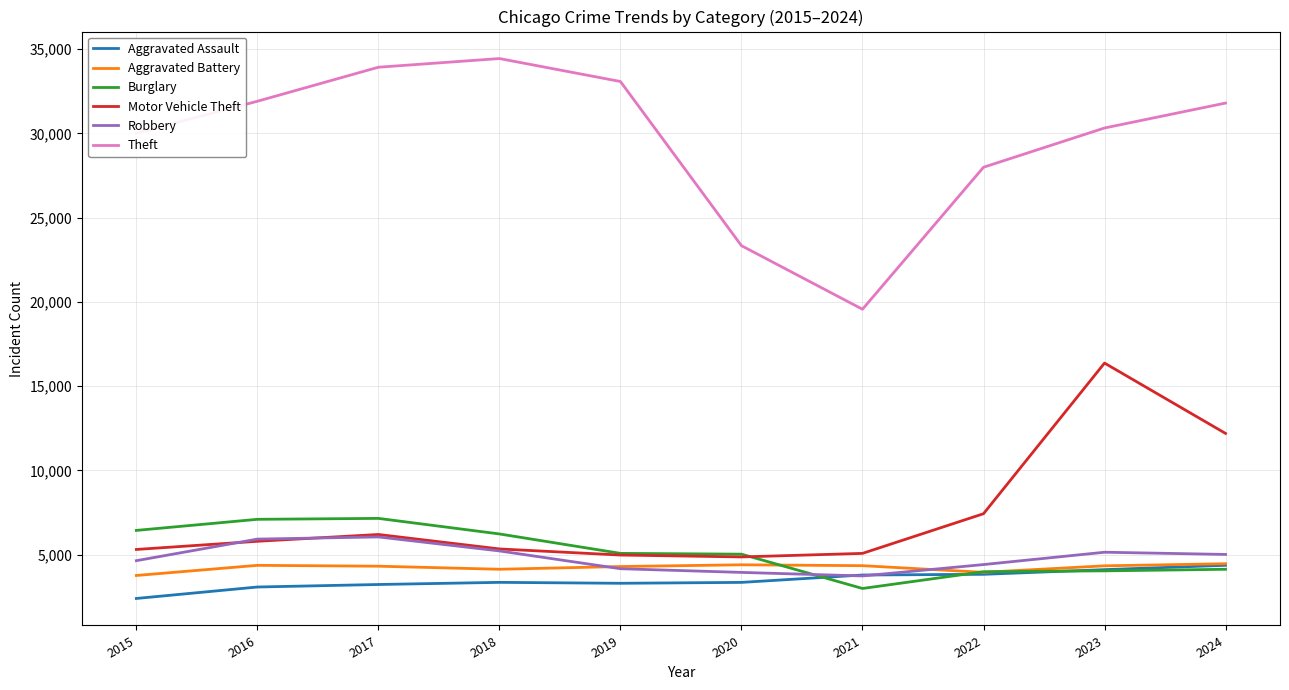

In Burglary, how many points are lower than both neighbors (excluding endpoints)?

1